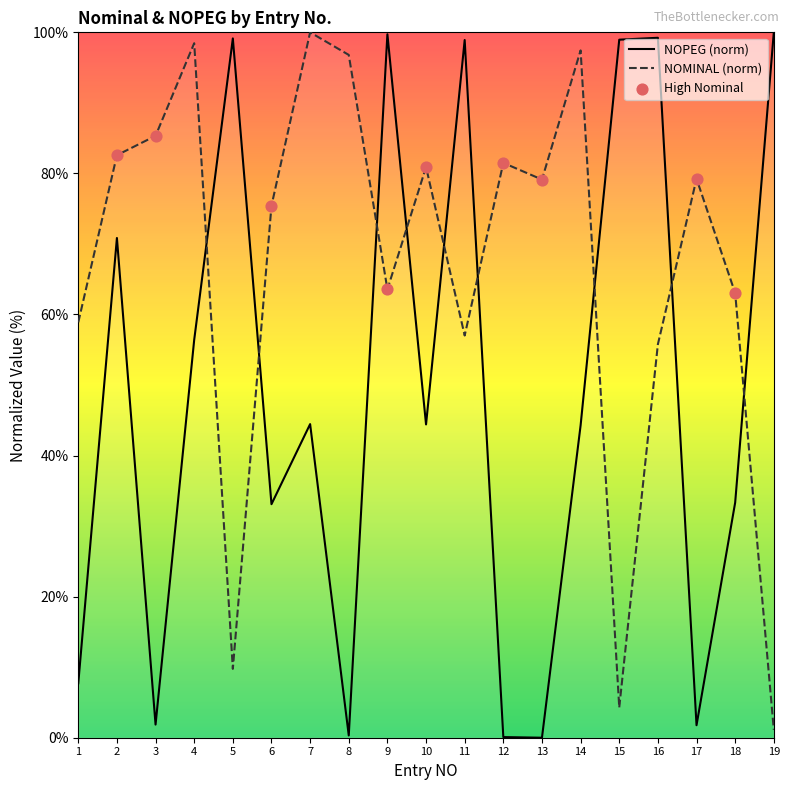

Which series contains the lowest Y value?

NOPEG